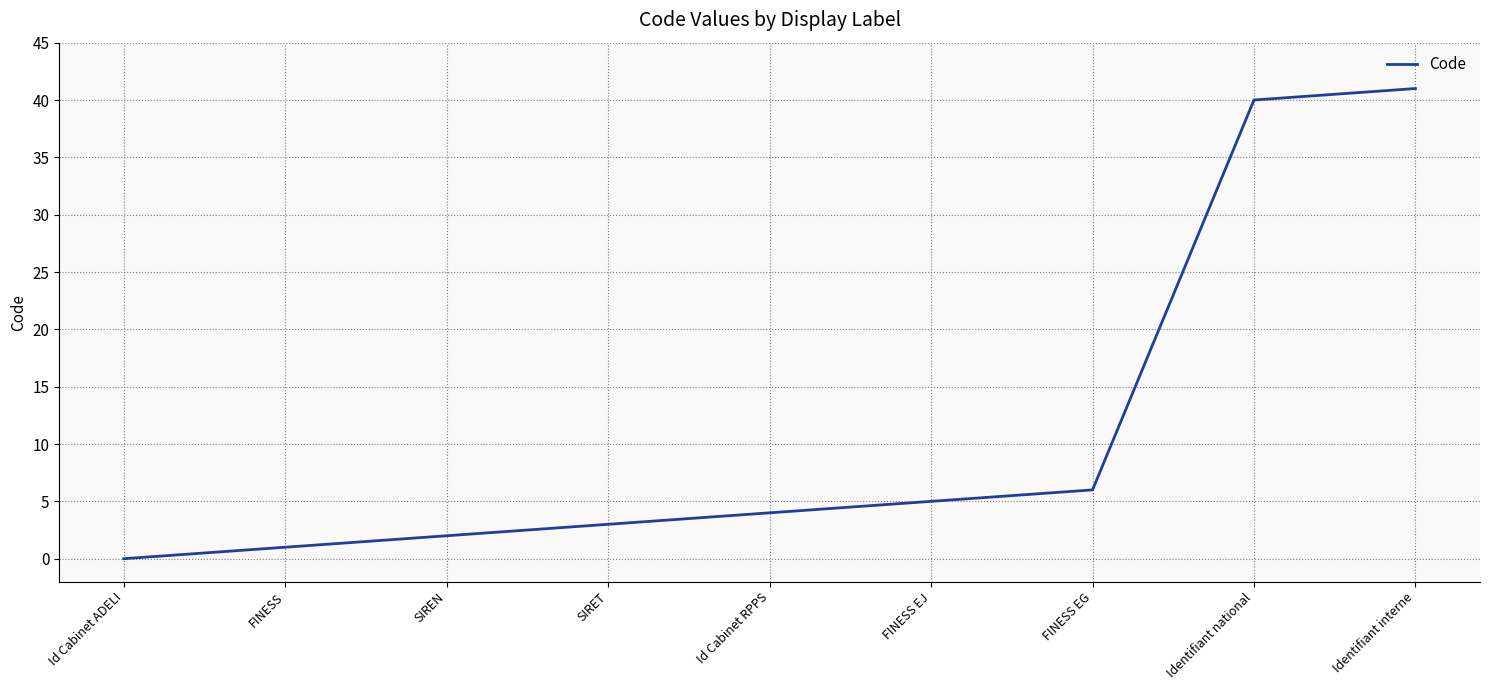

At which label is the value closest to 20?

FINESS EG